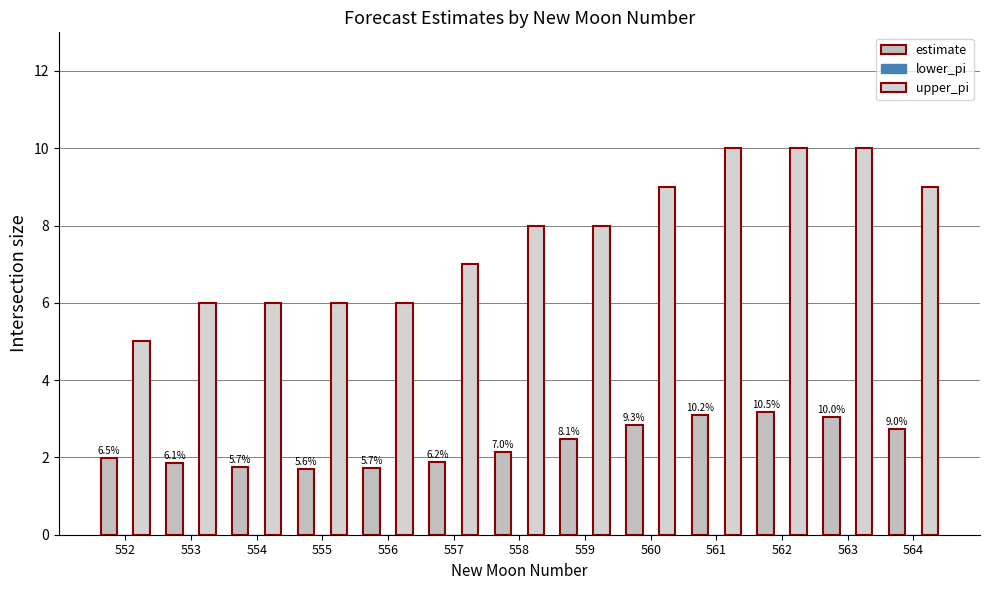

How many groups of bars are there?

13